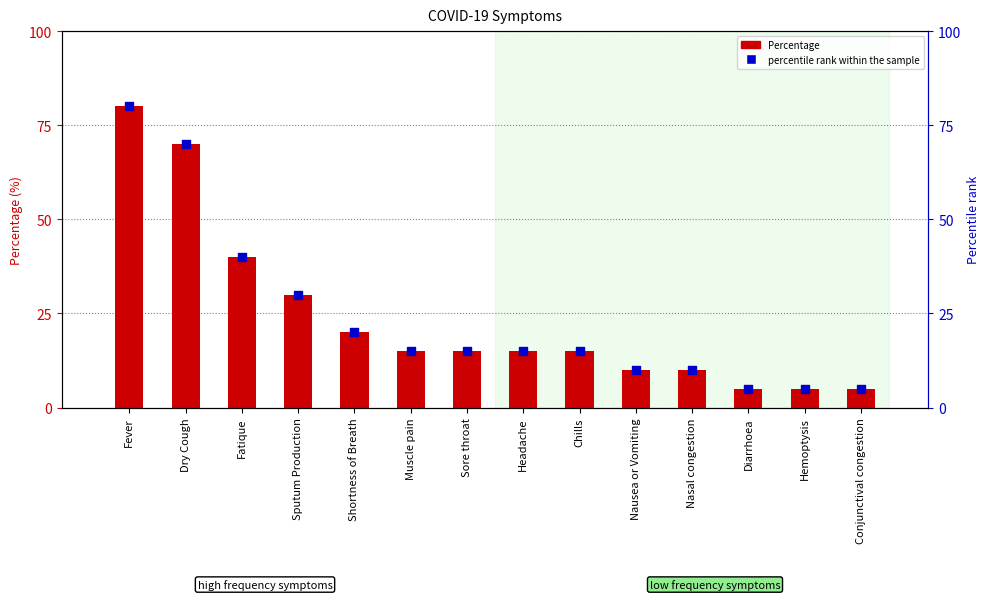

Which series reaches the minimum Y coordinate?

Percentage